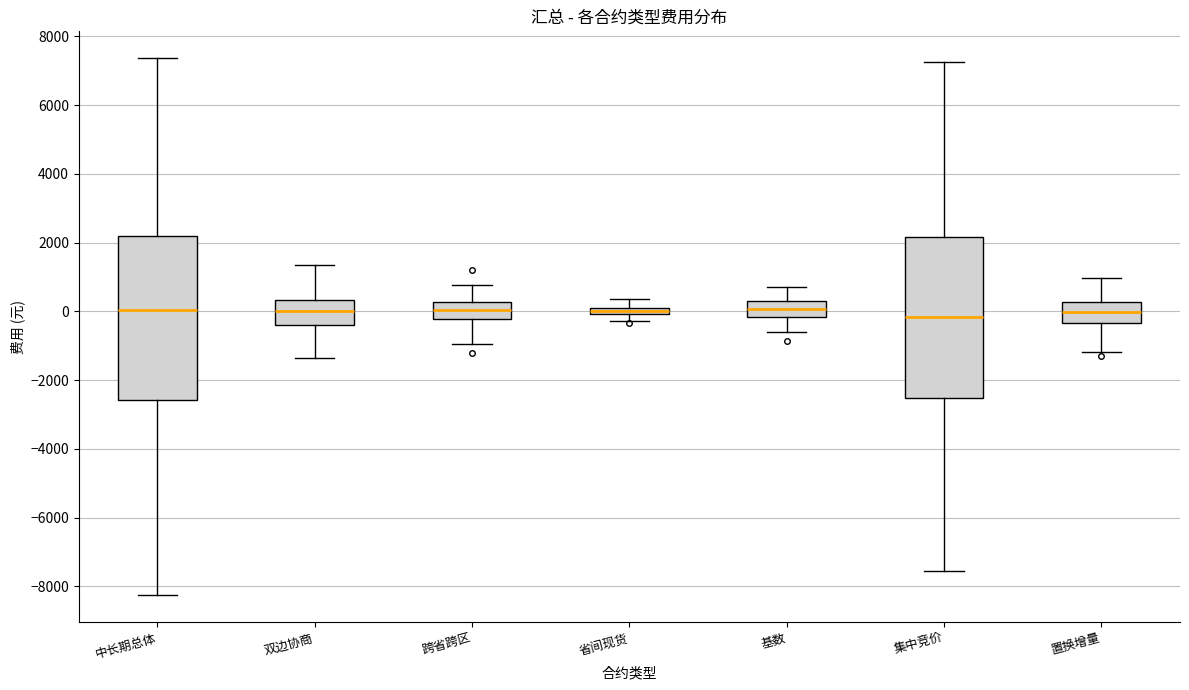

Where is the lower edge of the box for 跨省跨区 on the y-axis? The values are not printed on the chart, so give them approximately, as read against the axis.

-200